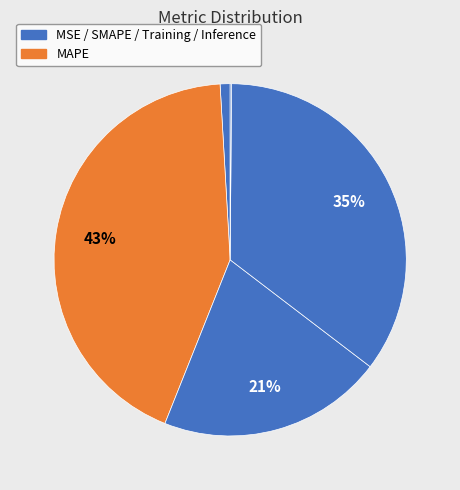

Count the number of slices in the pie.

5